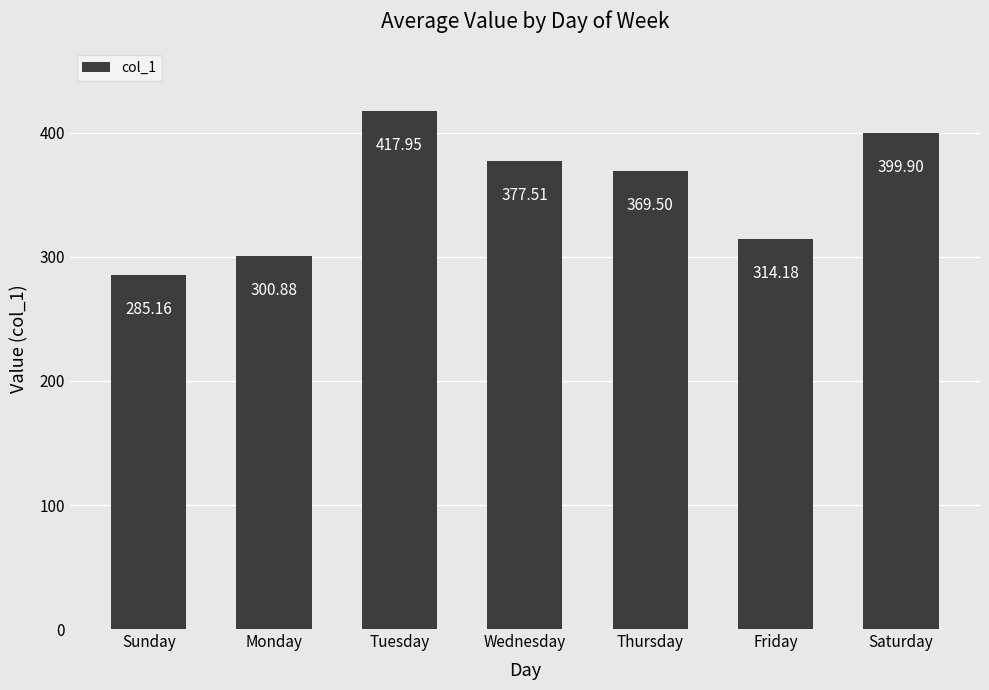

Which category has the lowest value across all series?

Sunday